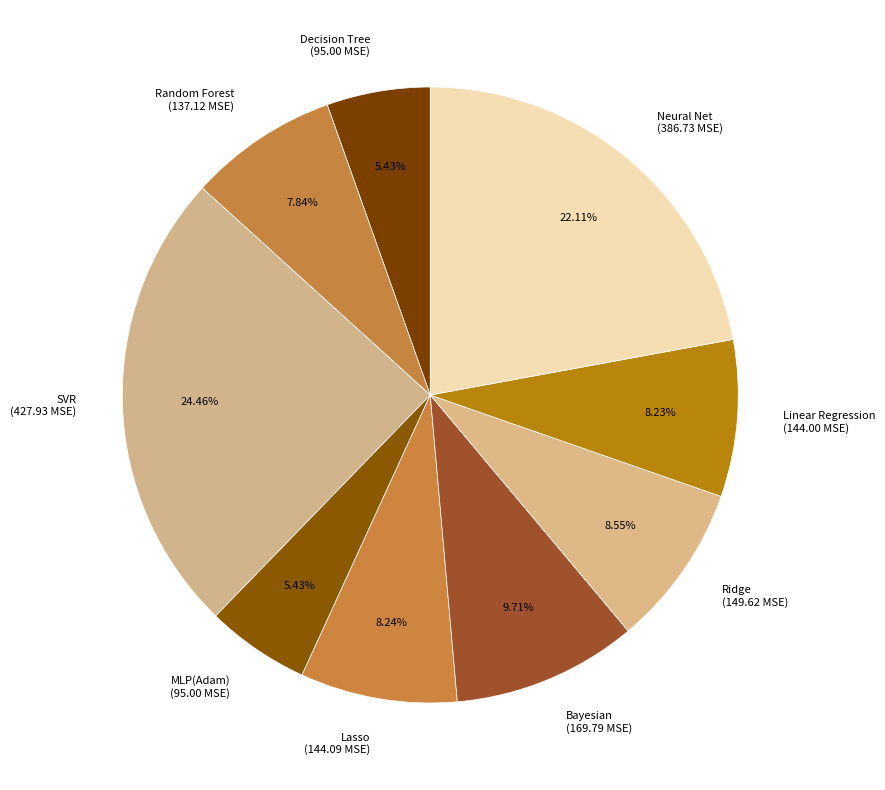

To the nearest percent, what percentage of the pie is Lasso?

8%